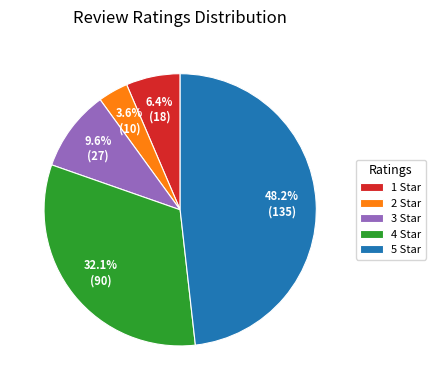

What percentage is NOT represented by 4 Star?

67.9%